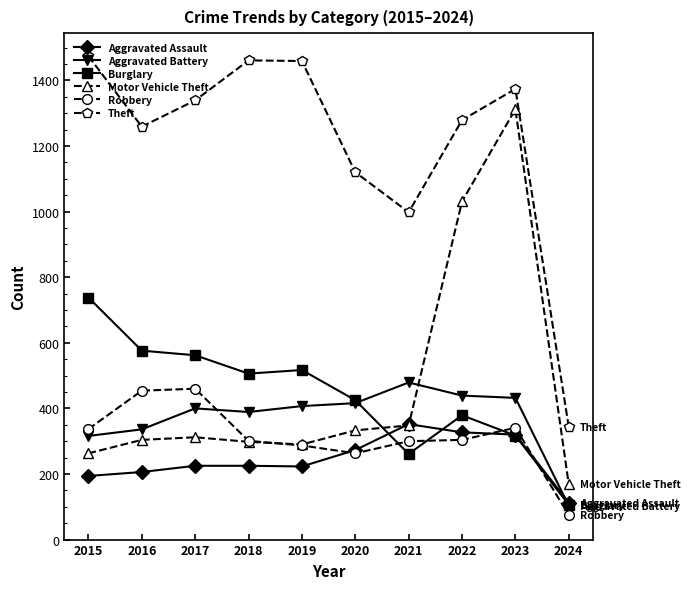

Which series has the largest total across all categories?

Theft